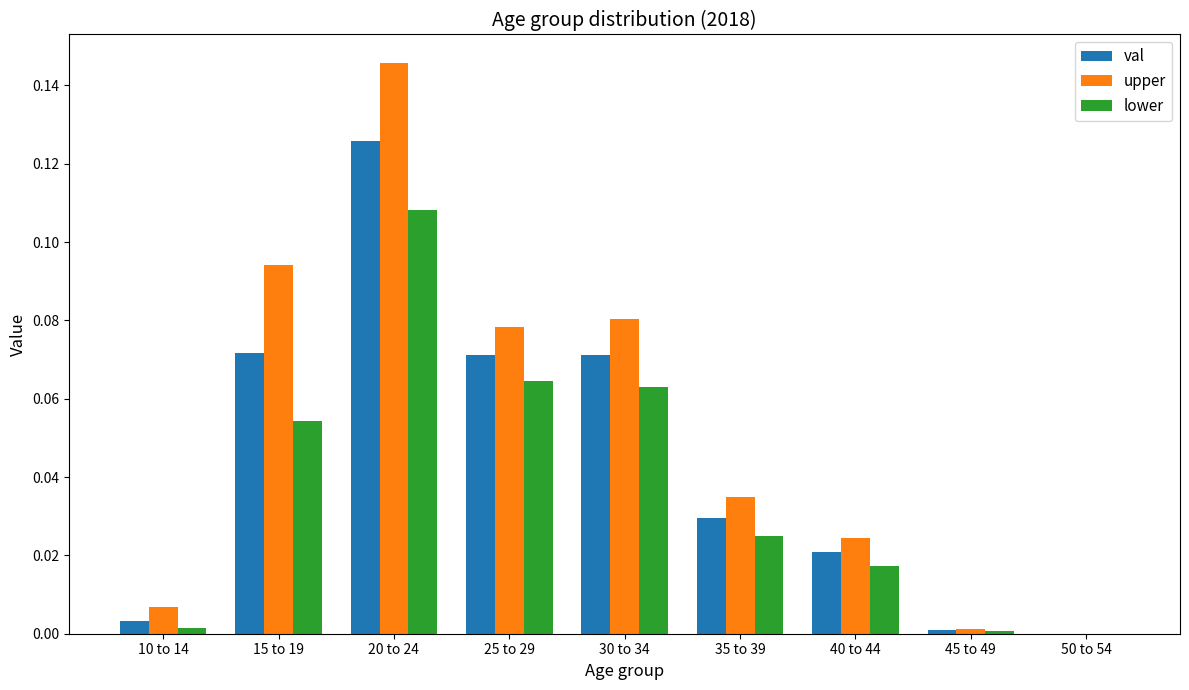

What is the sum of all val values?

0.4